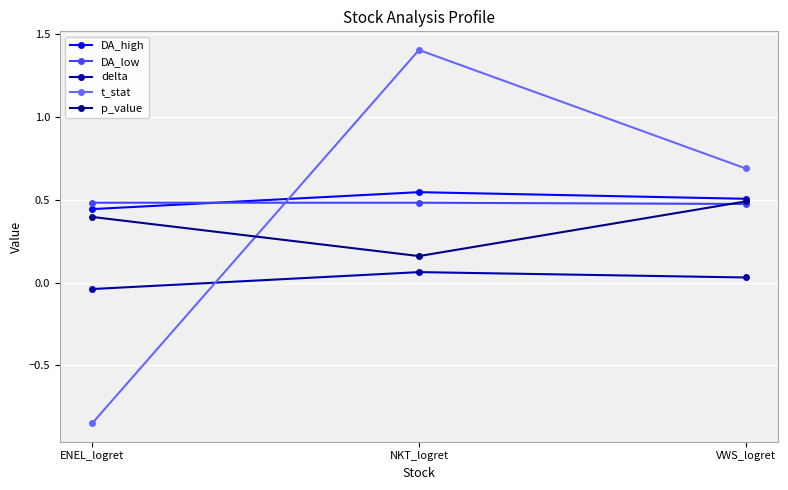

Which series has the largest range (max minus min)?

t_stat